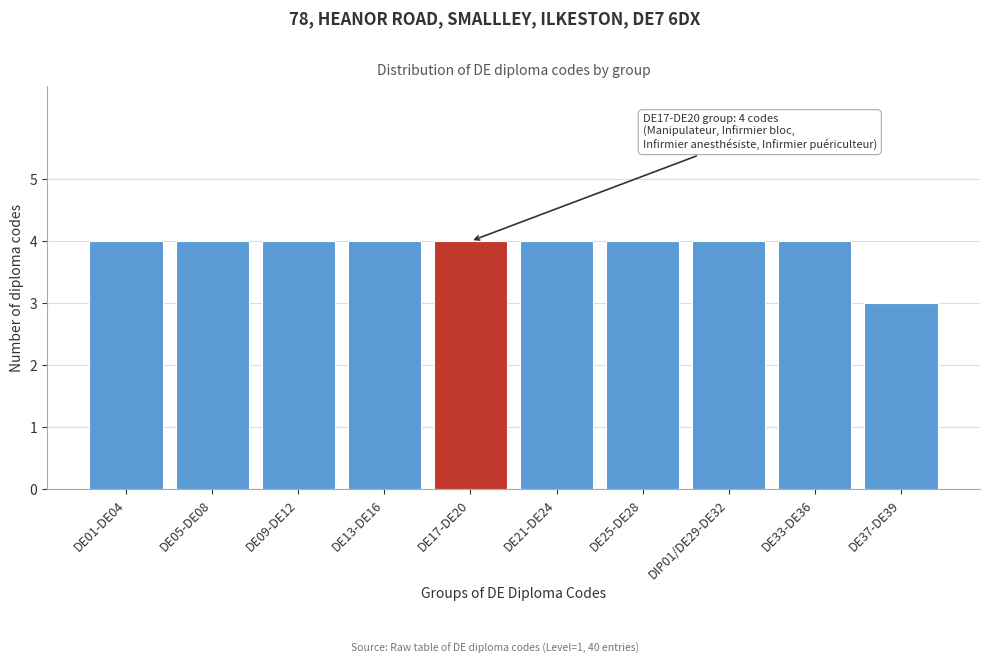

Reading right to left, transcribe all the data shown in this chart.

3	4	4	4	4	4	4	4	4	4